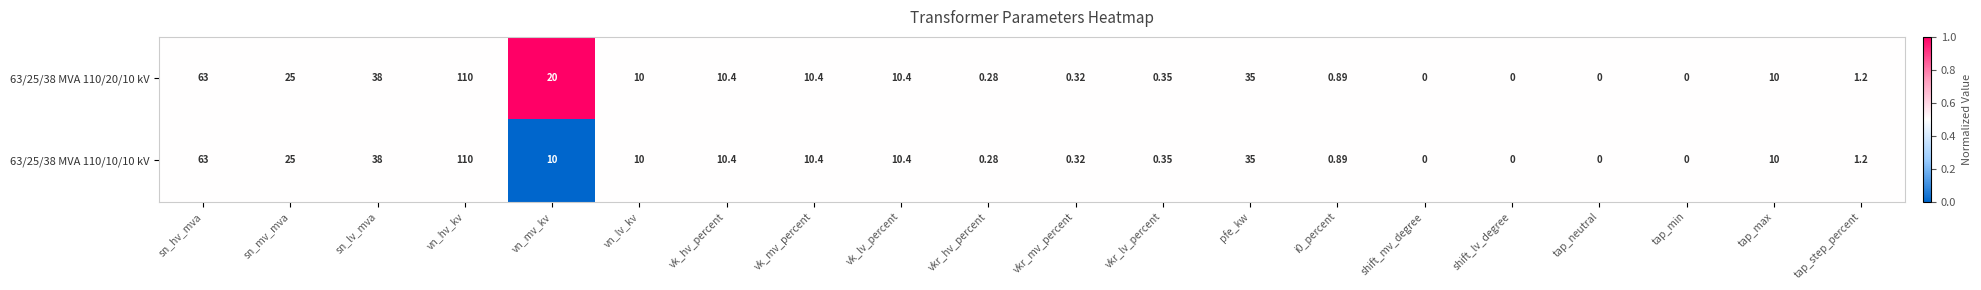

Where is 63/25/38 MVA 110/10/10 kV nearest to the value 55?

sn_hv_mva